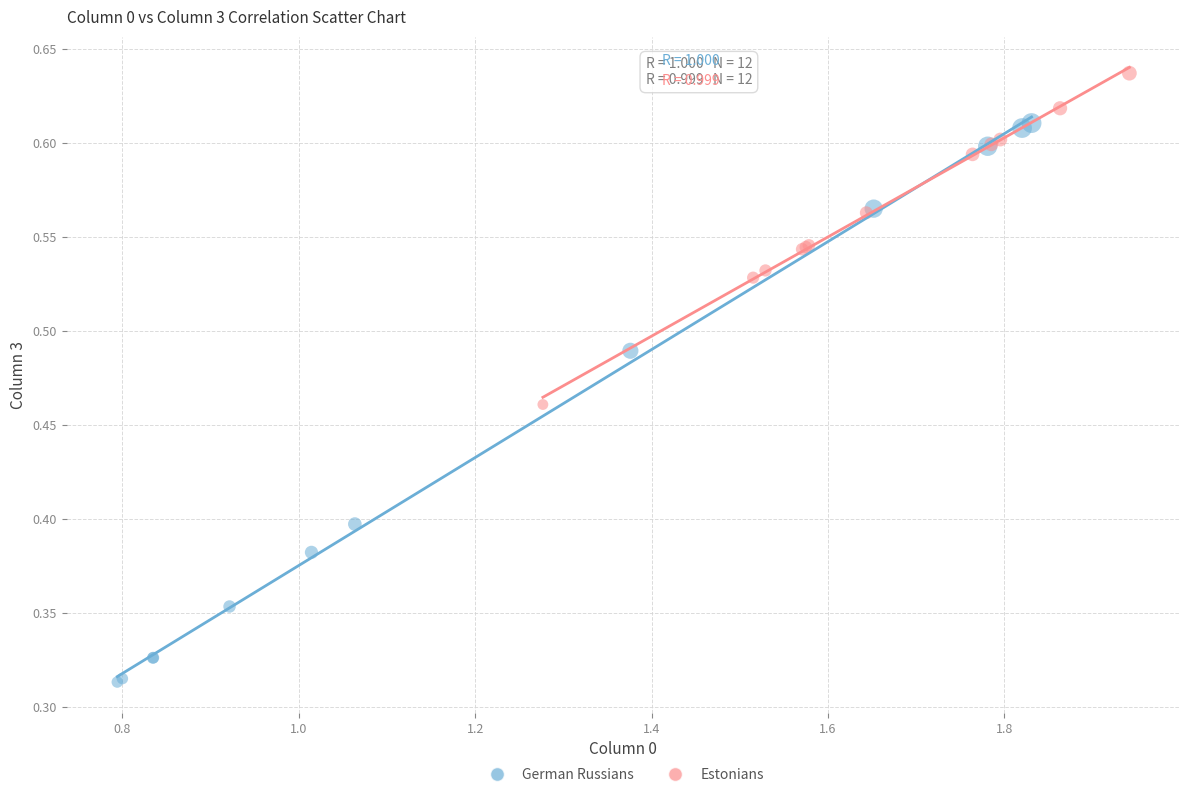

Which series contains the highest Y value?

Estonians